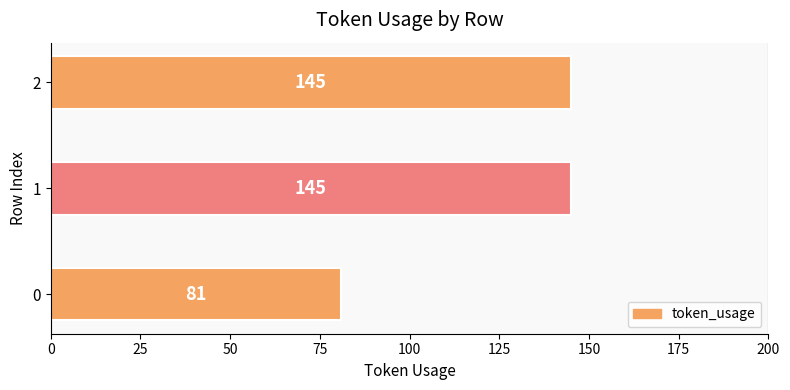

True or false: the data shows 145 at 2.

True